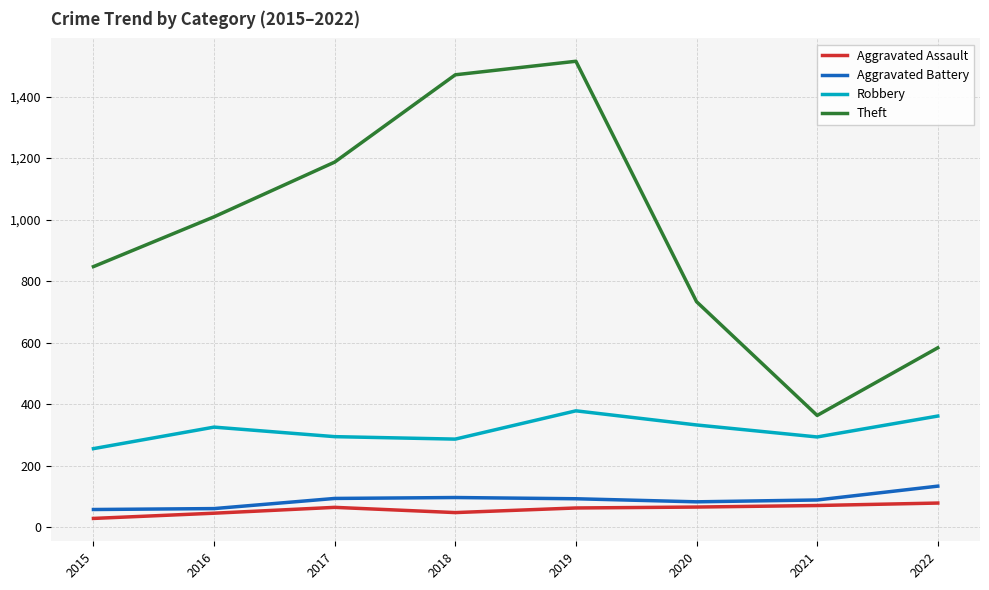

True or false: Aggravated Assault and Robbery intersect in this chart.

False